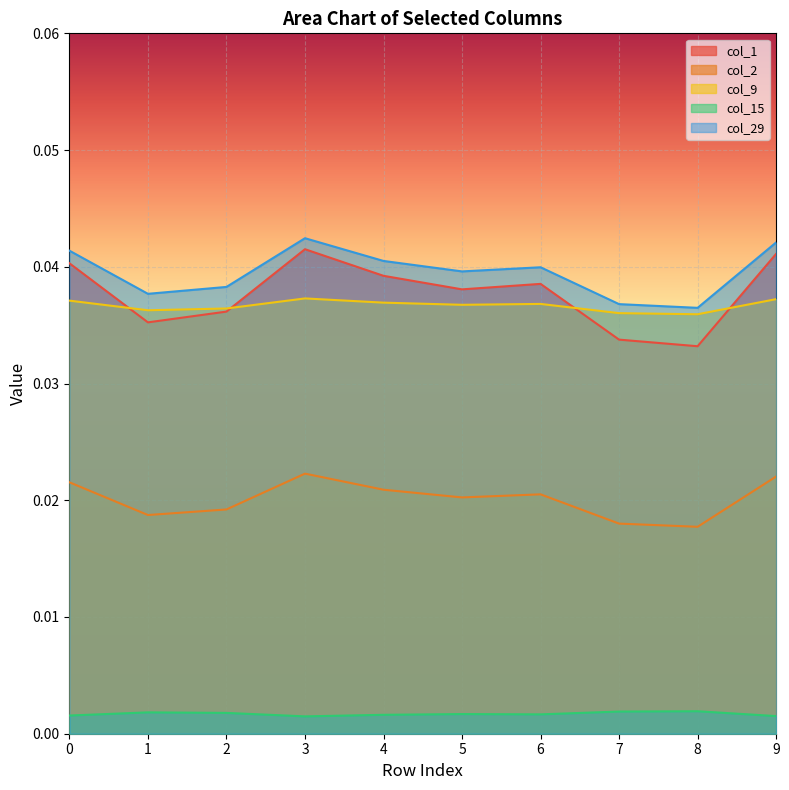

At how many categories does at least one series exceed 0?

10